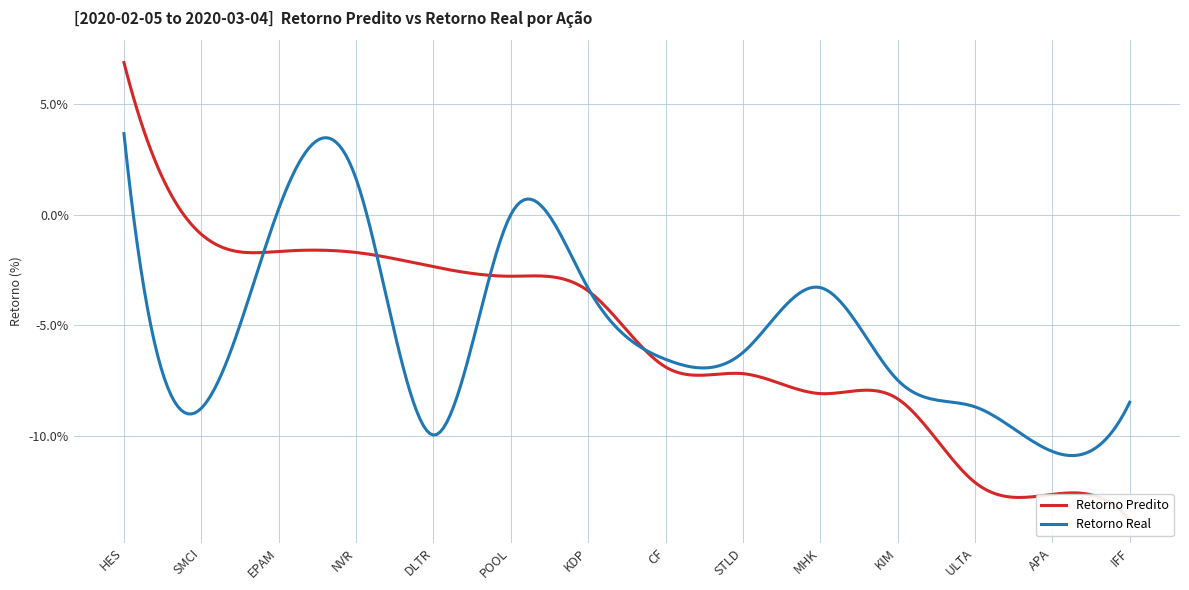

The Retorno Predito series shows 1.9 at HES. True or false?

False